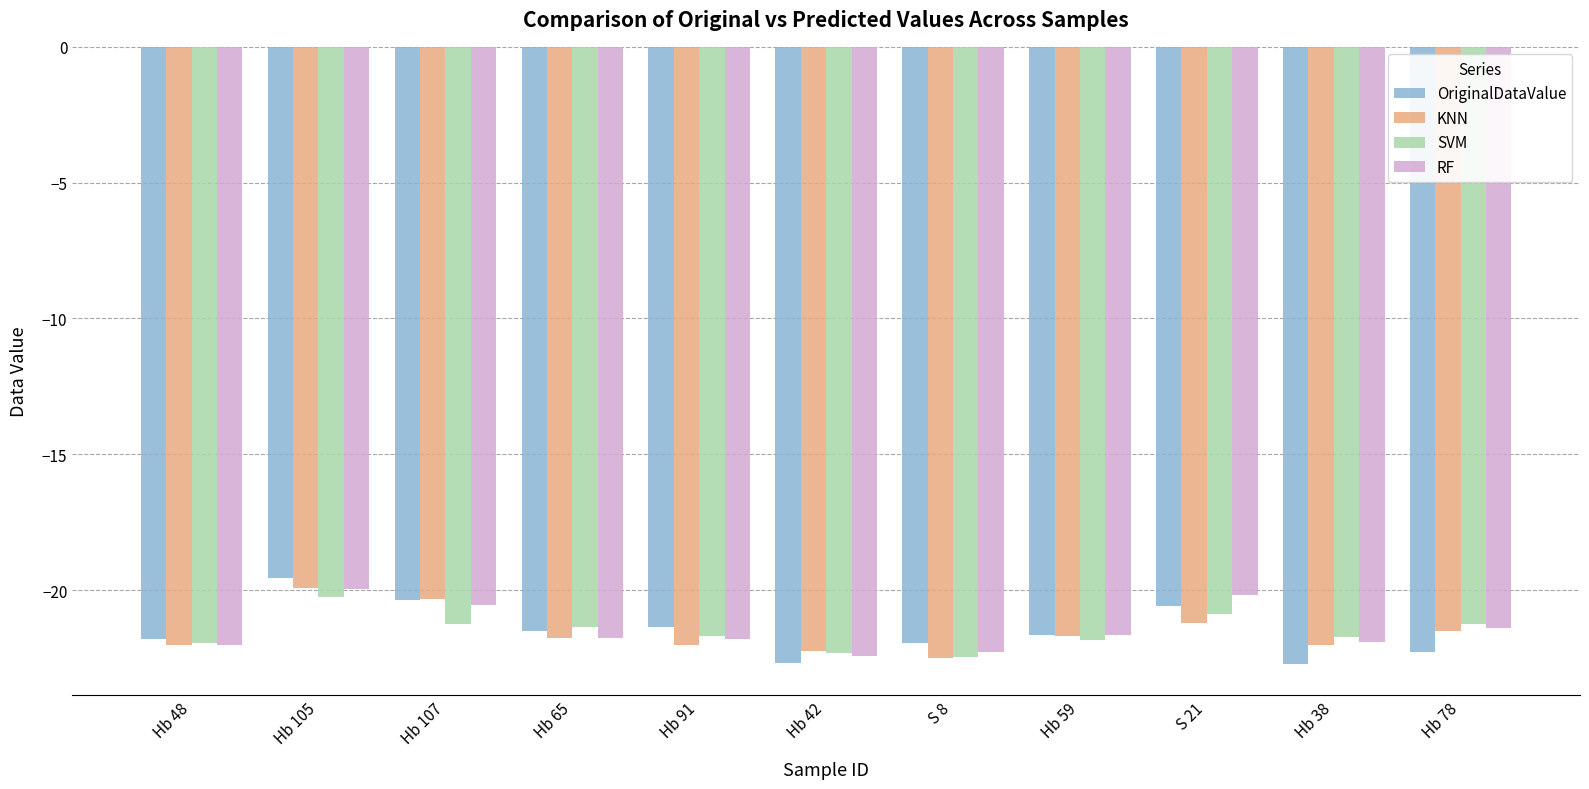

How many data points in SVM are less than -21?

9